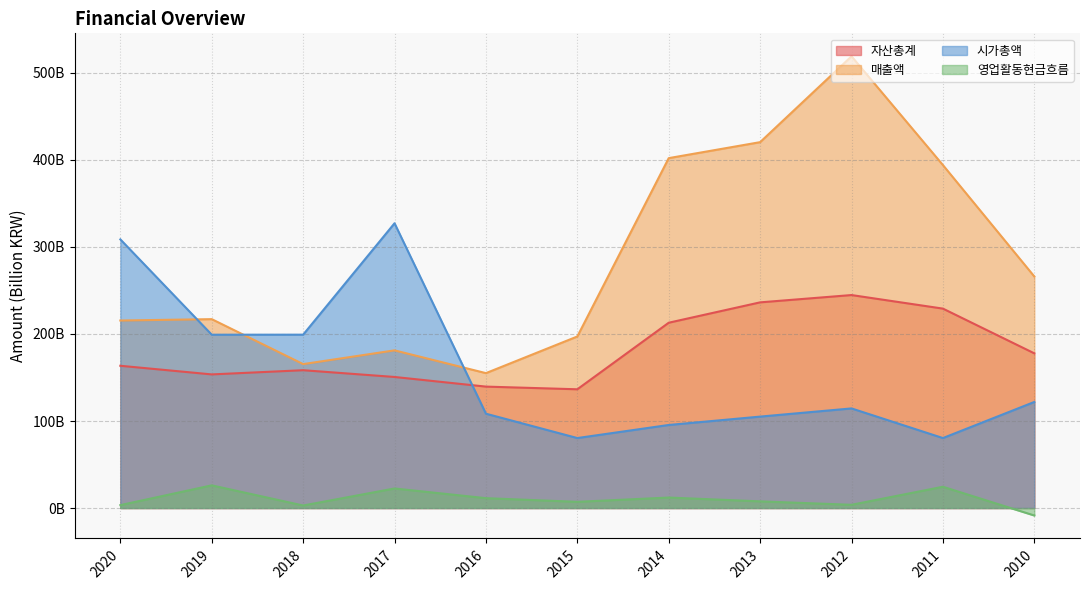

At which label does 영업활동현금흐름 reach its peak?

2019